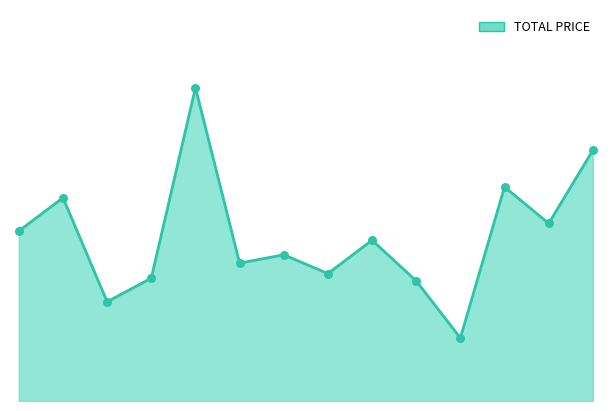

Does the chart have visible grid lines?

No